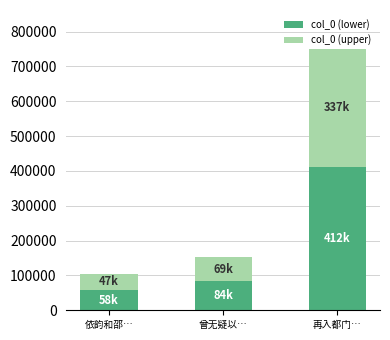

What is the difference between the second highest and minimum values in the col_0 (lower) series?

26076.6